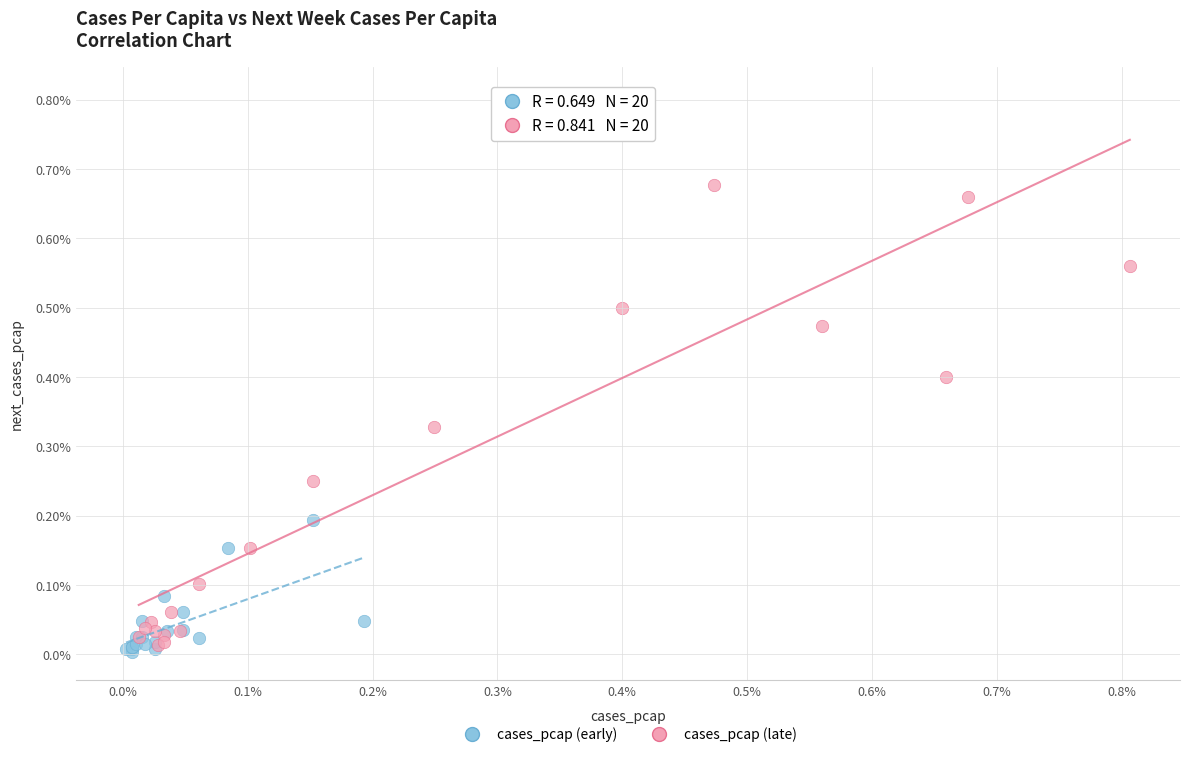

What are all the series names shown in the legend?

cases_pcap (early), cases_pcap (late)